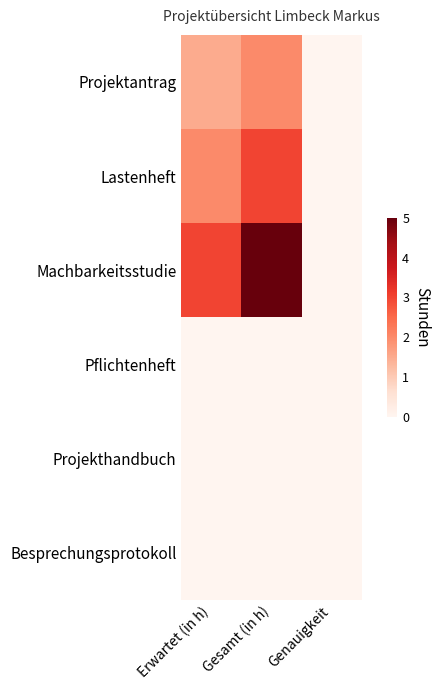

Which label corresponds to the smallest value in the chart?

Genauigkeit